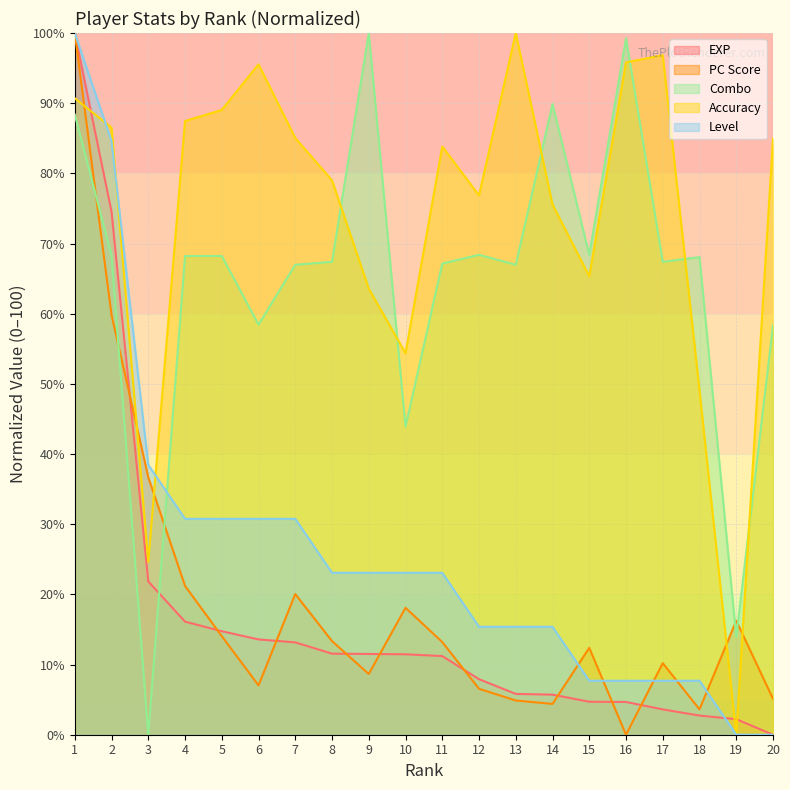

How many lines are shown in the chart?

5